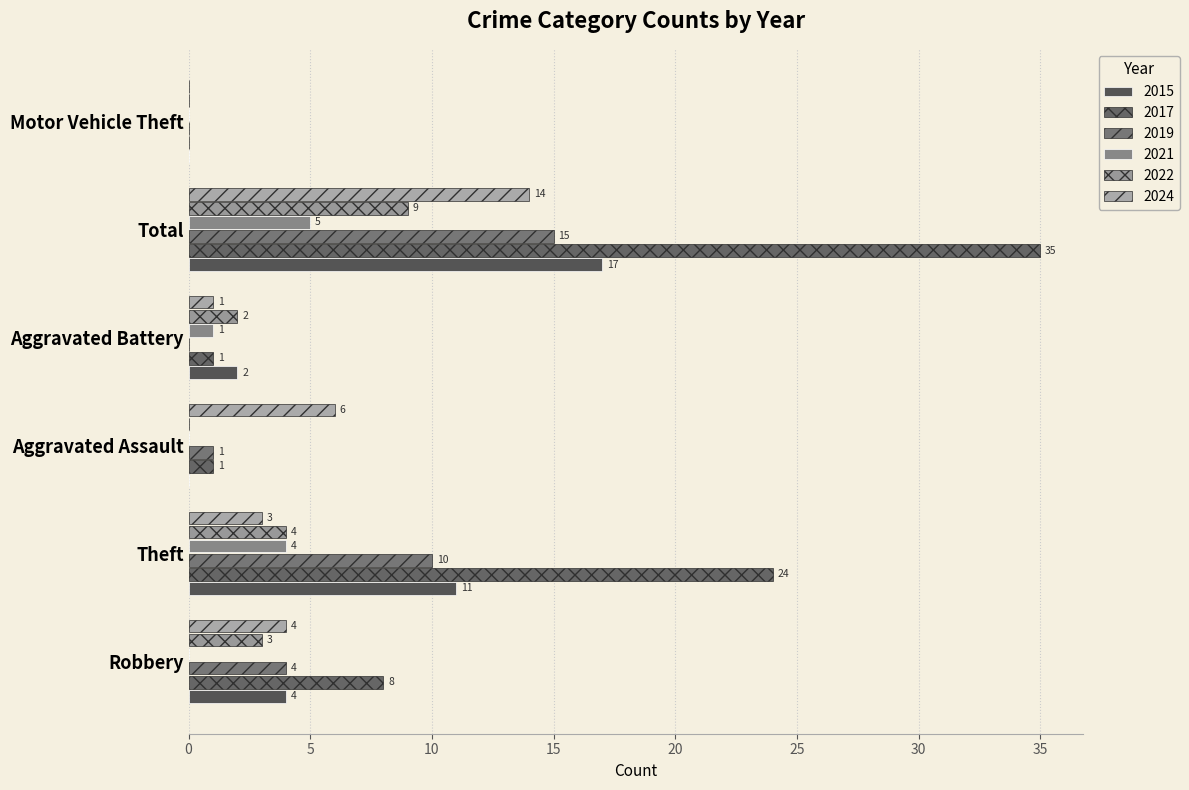

What is the greatest value displayed?

35